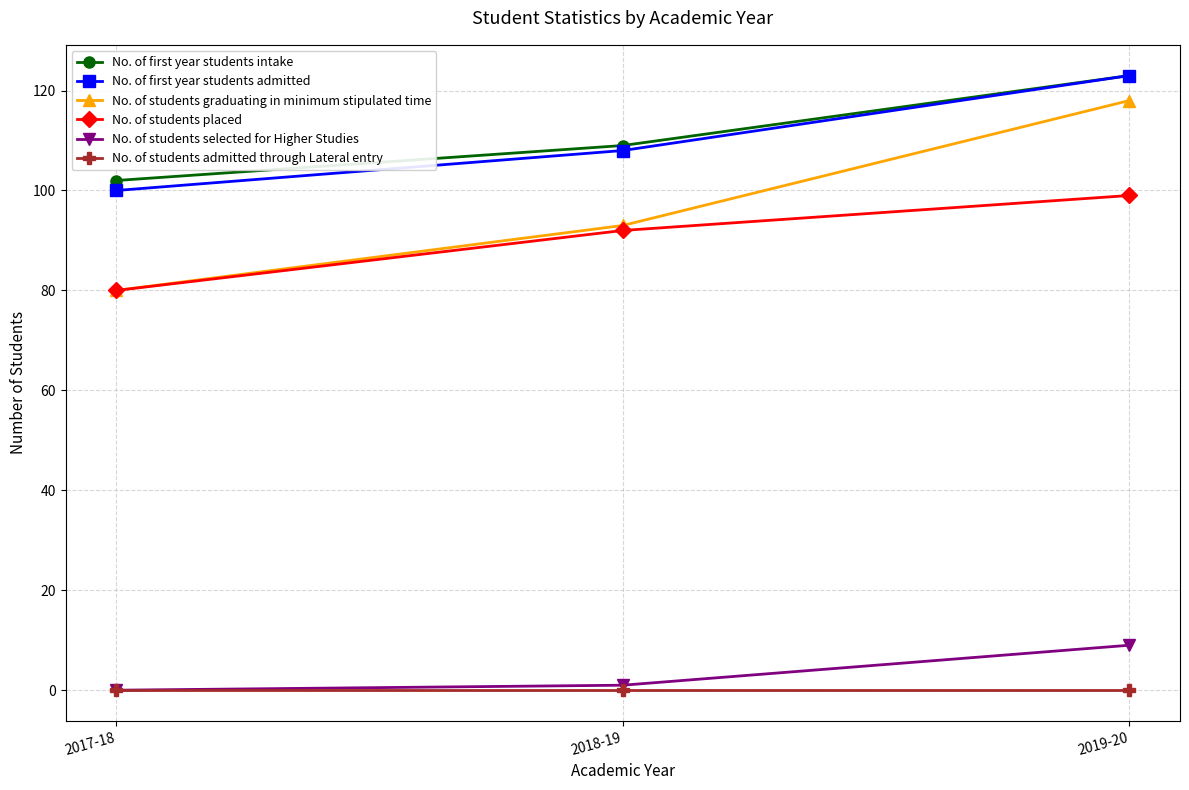

Is this an area chart (filled region under the line)?

No